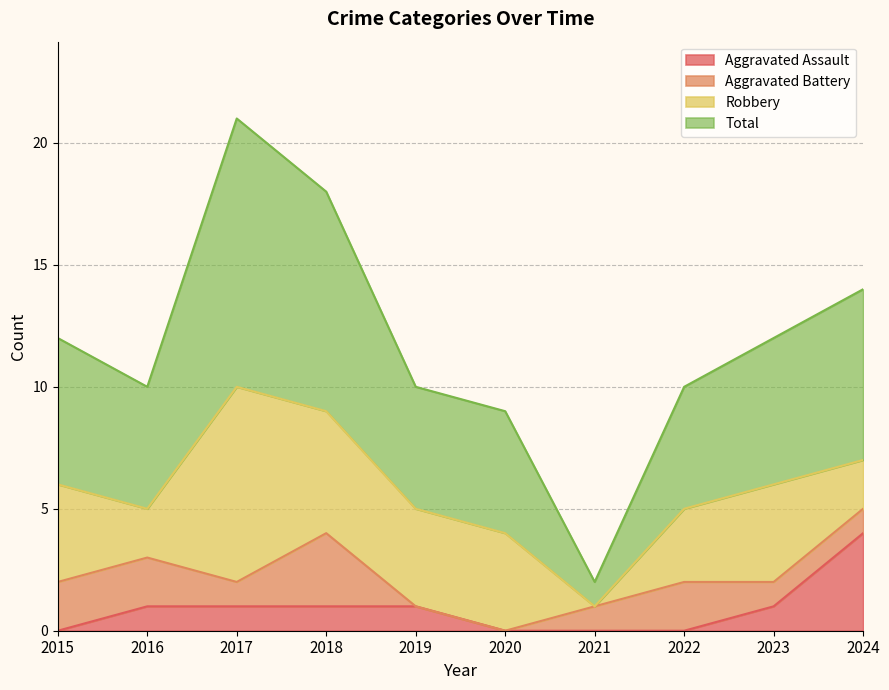

What is the difference between the maximum and second lowest values in the Total series?

12